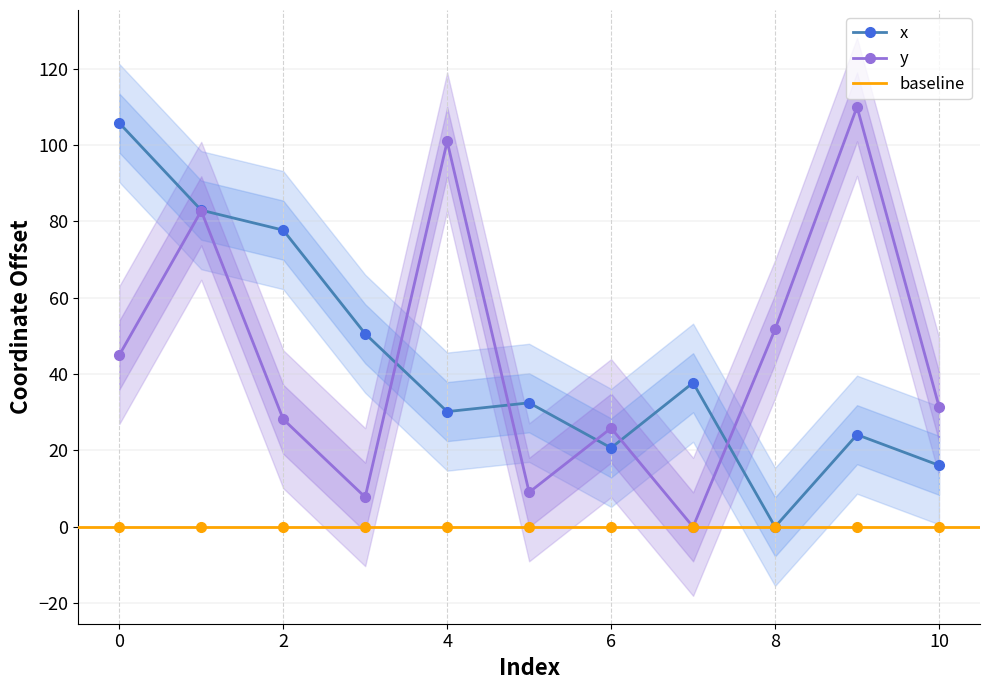

What is the total value across all series at 8?

51.7